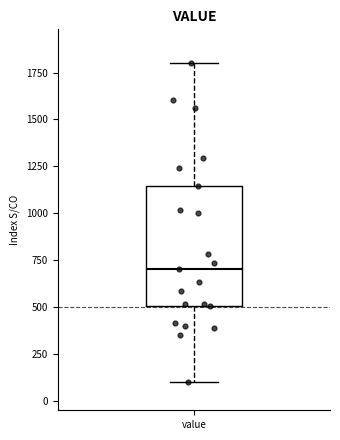

Read this box plot against the y-axis: the position of the median line, the range covered by the box, and the ends of both whiskers. The values are not printed on the chart, so give them approximately, as read against the axis.

median 700, box 500 to 1150, whiskers 100 to 1800